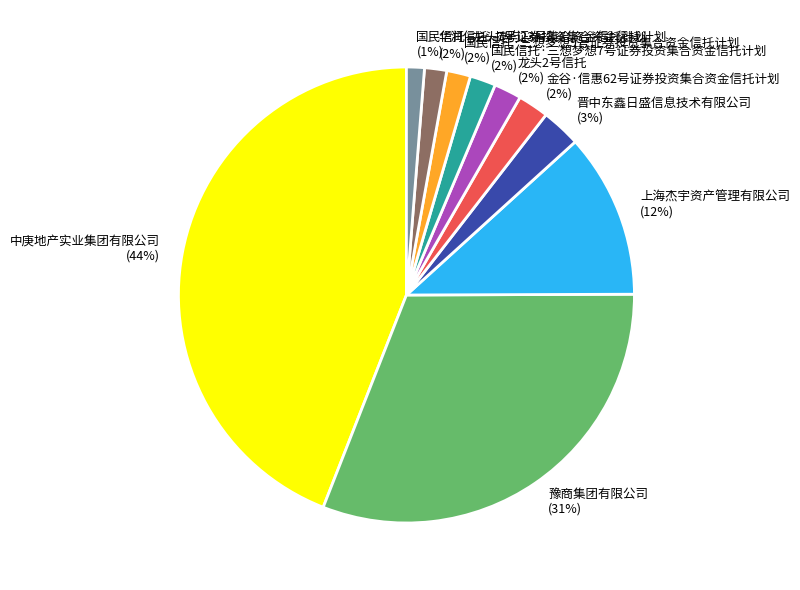

The 金谷·信惠62号证券投资集合资金信托计划 slice represents 2% of the pie. True or false?

True